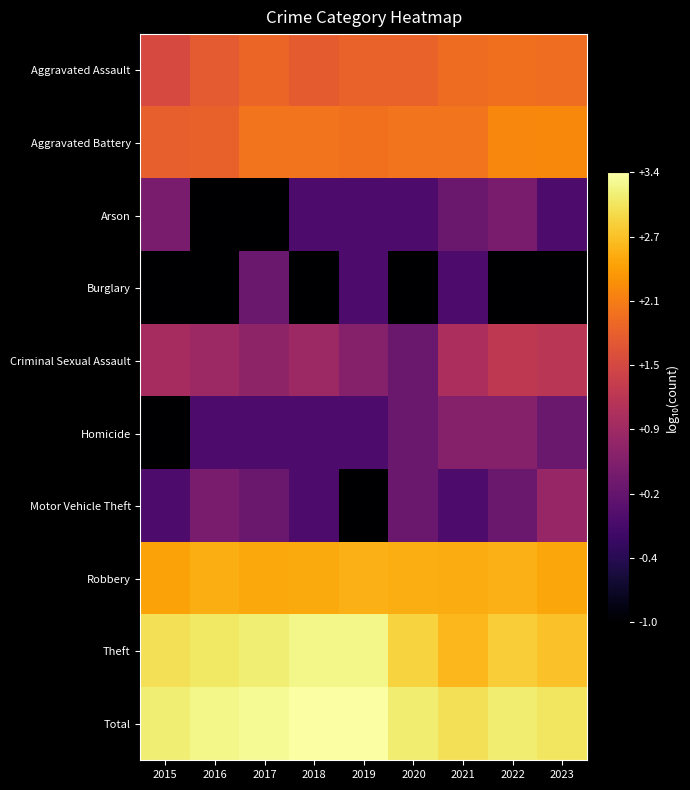

At how many categories does at least one series exceed 2?

9